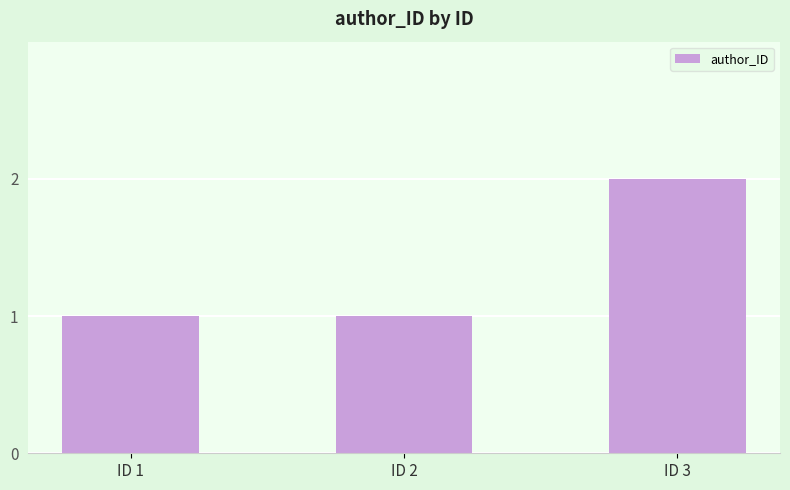

Reading left to right, what are all the values shown in this chart?

1	1	2